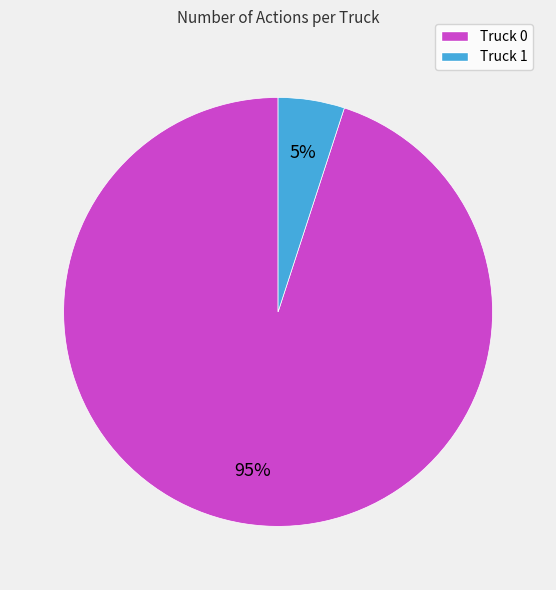

Between Truck 1 and Truck 0, which is larger?

Truck 0